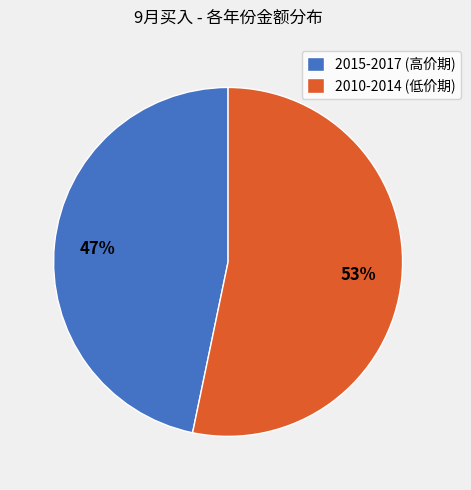

Which category has the smallest portion of the pie?

2015-2017 (高价期)